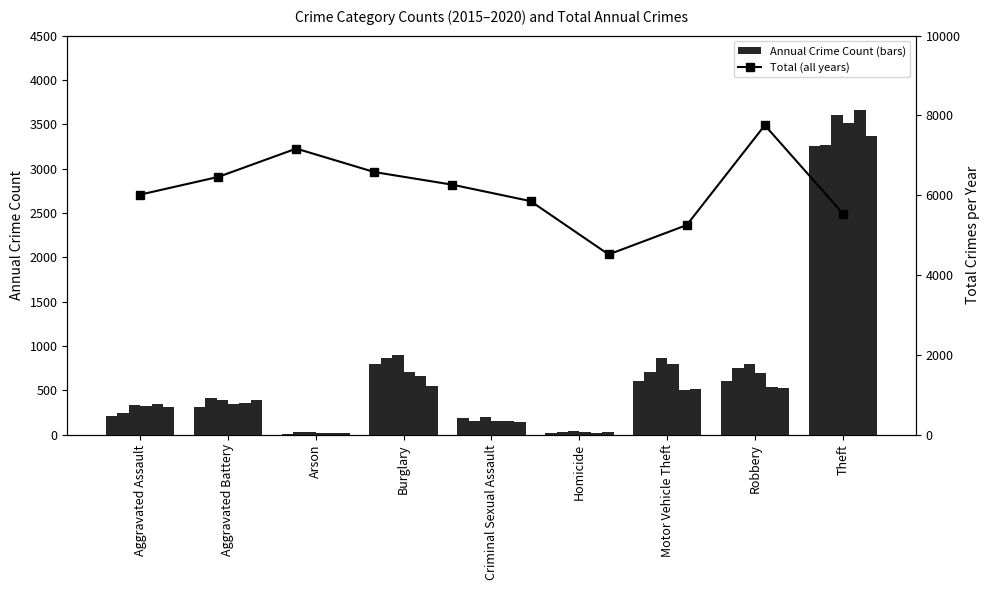

What is the label of the 5th bar from the left?

Criminal Sexual Assault